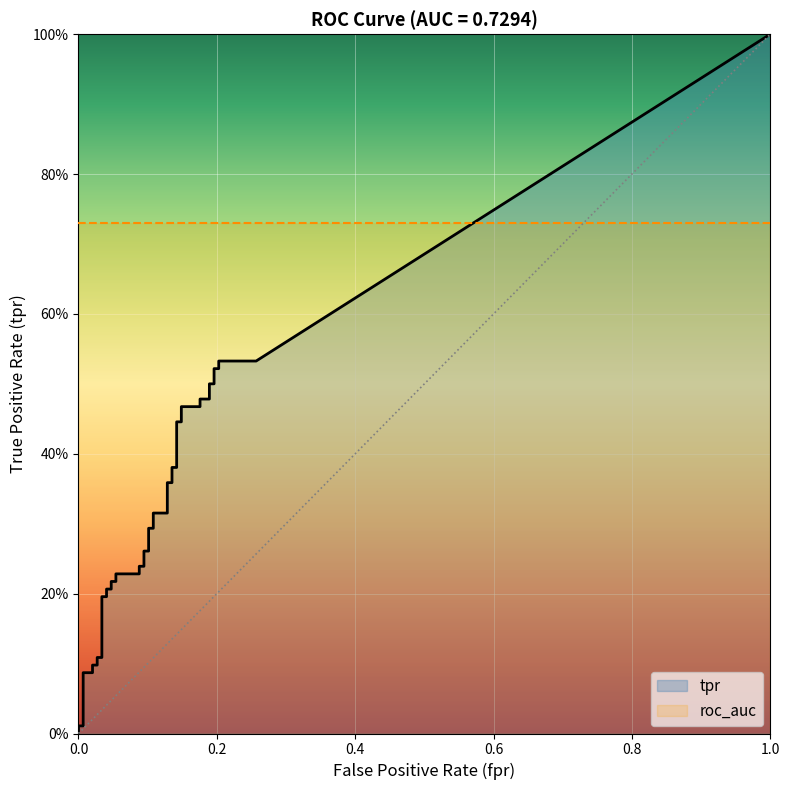

Which series changed the most between 17 and 22?

tpr